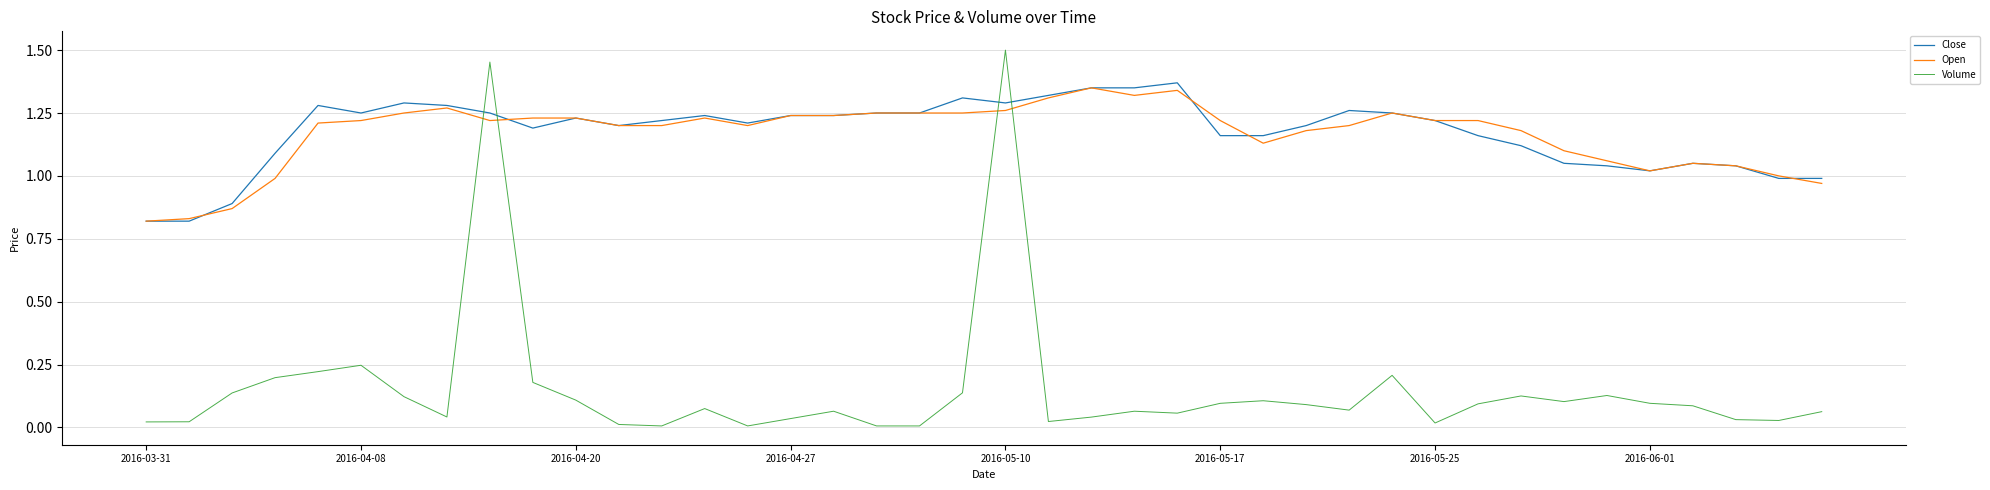

Which series ends up on top after the final intersection of Volume and Close?

Close